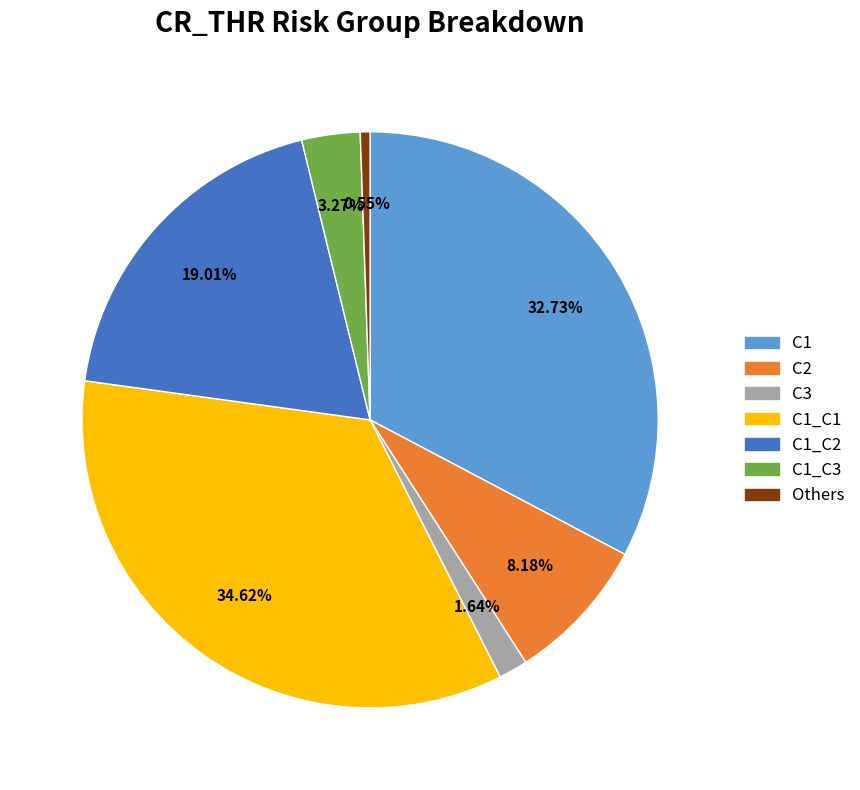

Is there any slice that represents more than half of the pie?

No